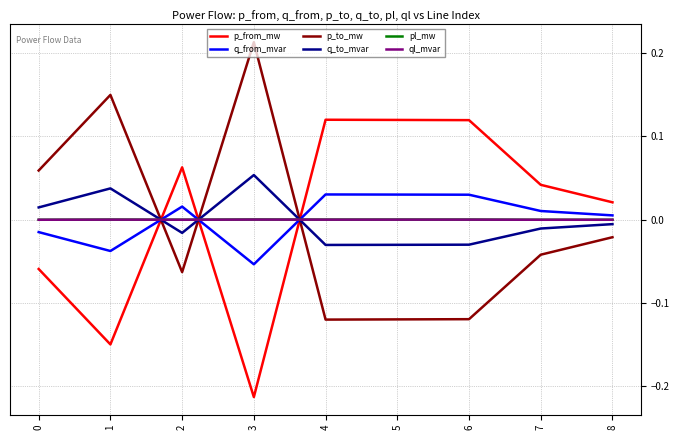

True or false: ql_mvar and p_to_mw intersect in this chart.

True